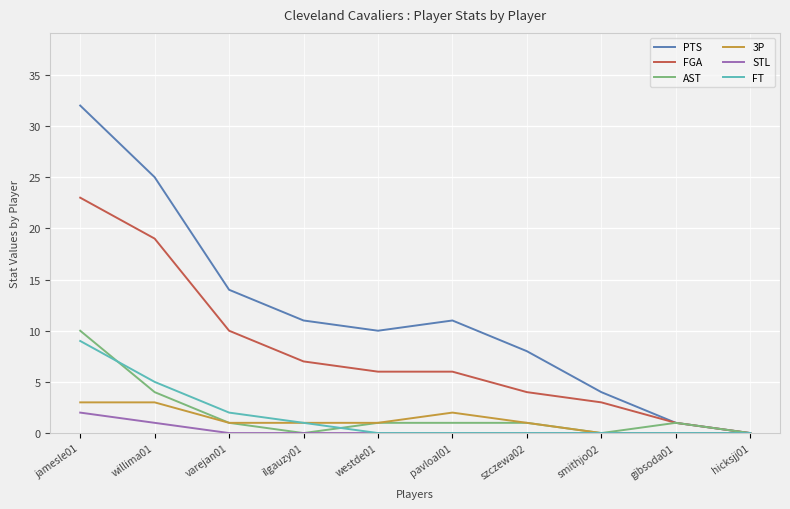

What is the maximum value shown in the chart?

32